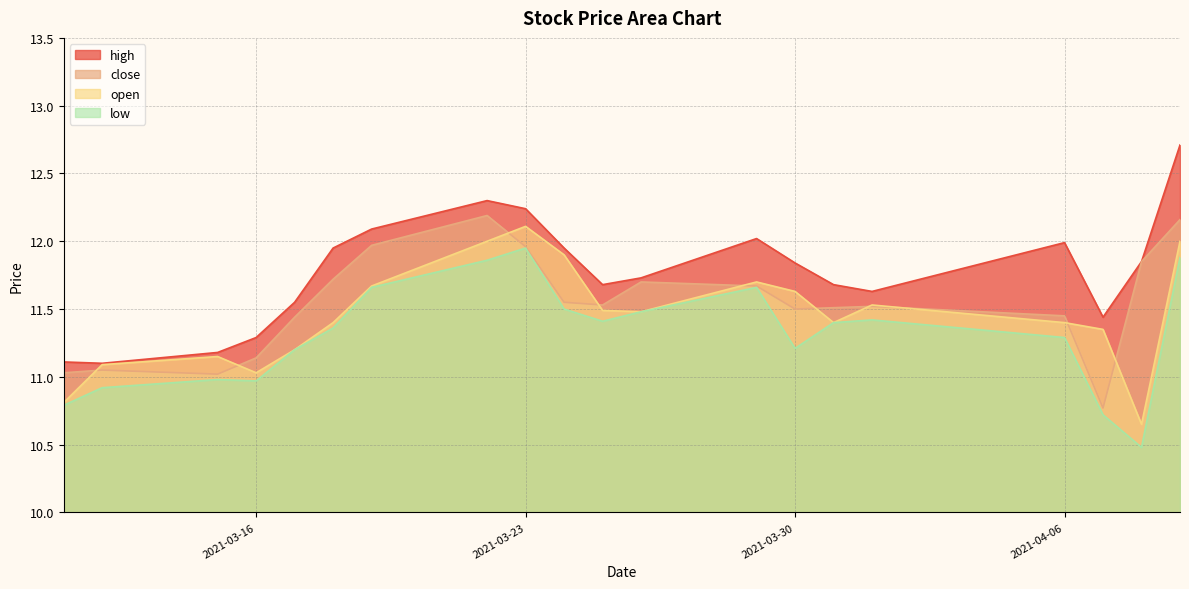

At which category is the sum across all series the highest?

2021-04-09